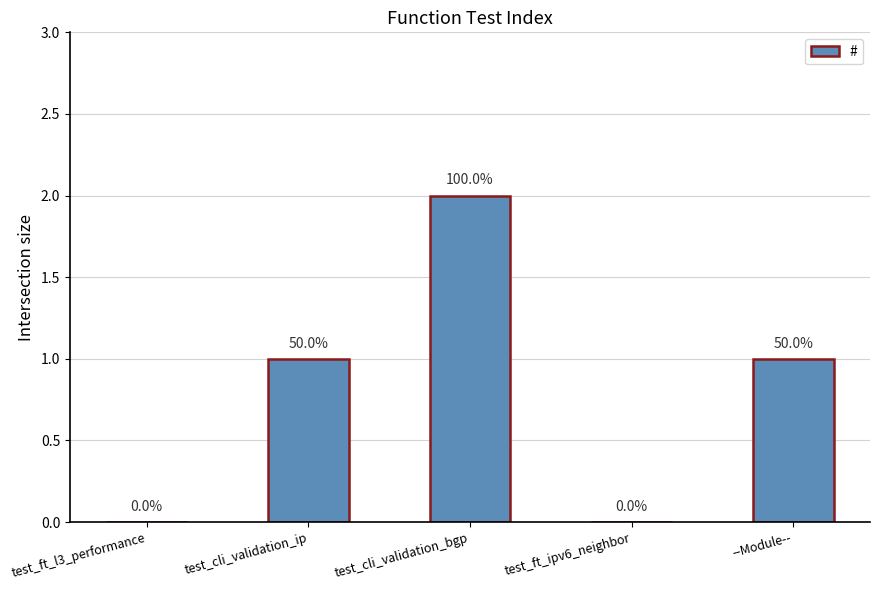

What is the value of the 2nd bar from the left?

1